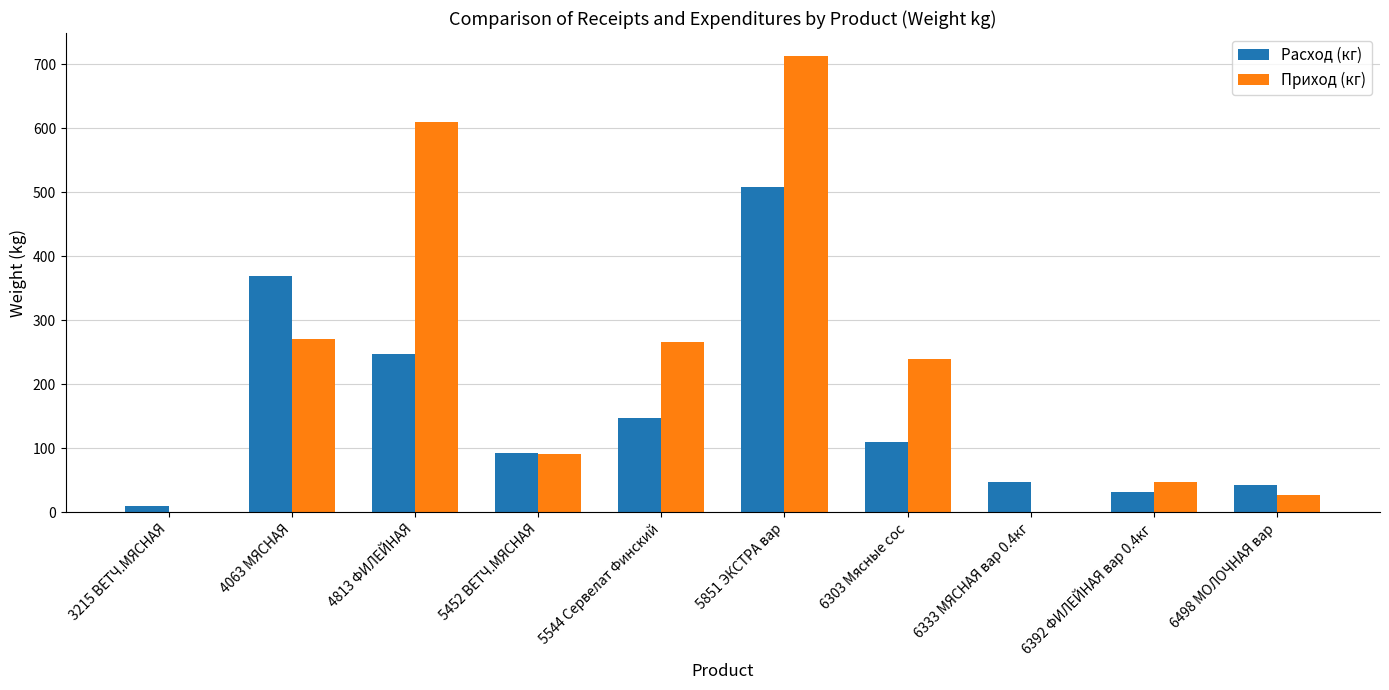

What is the approximate value of Приход (кг) at 6303 Мясные сос?

239.3